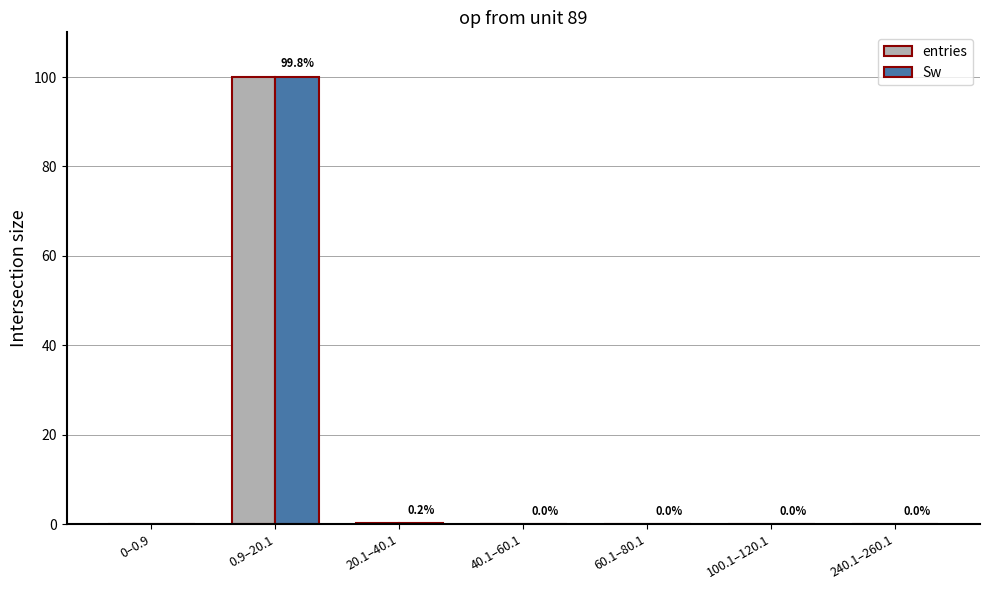

What is the sum of all entries values?

100.2